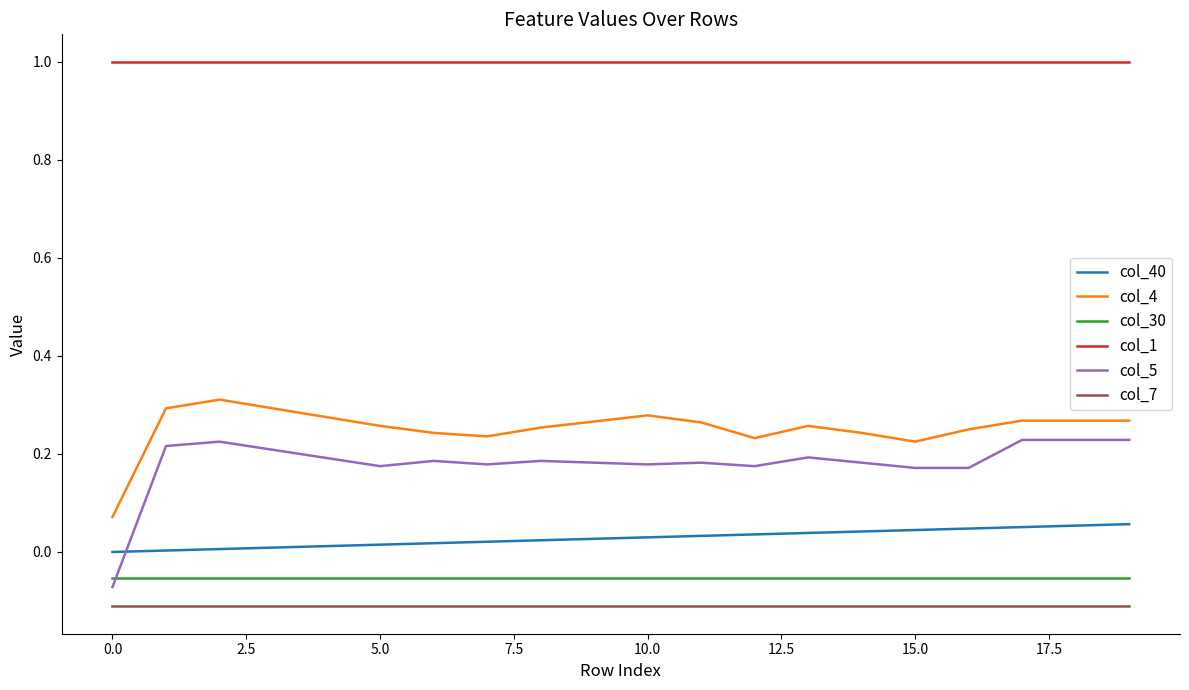

True or false: col_1 and col_30 intersect in this chart.

False